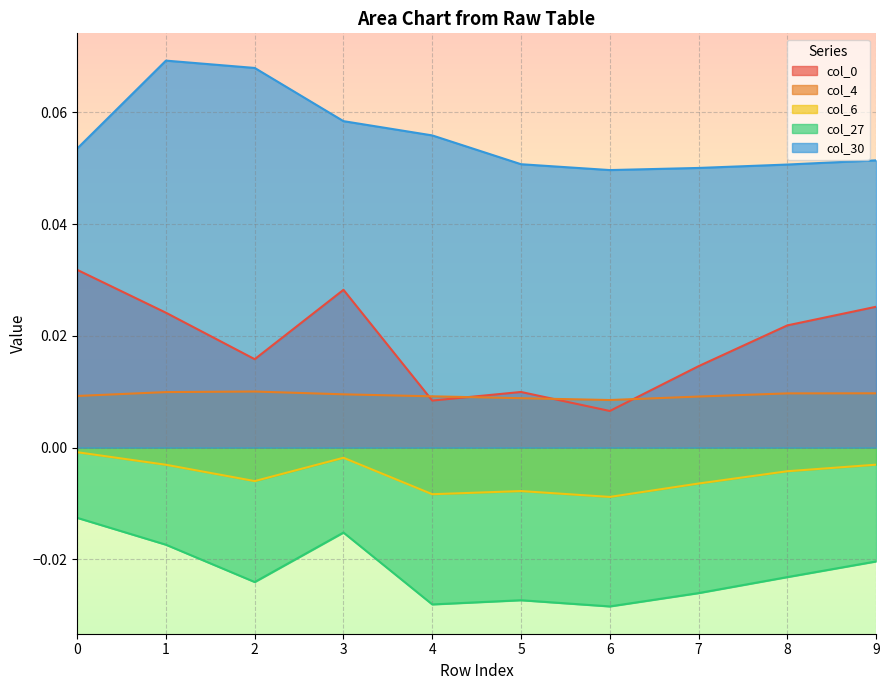

What is the approximate value of col_30 at 9?

0.1